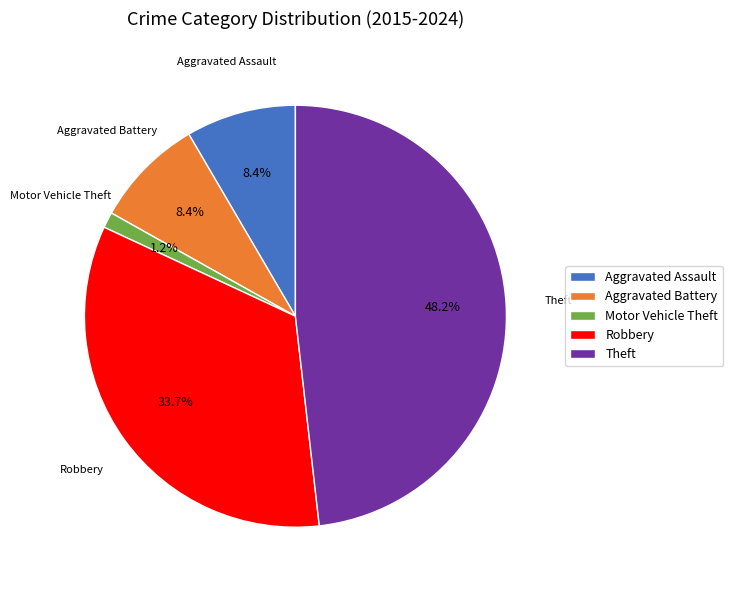

To the nearest percent, what is the difference between the largest and smallest slice percentages?

47%